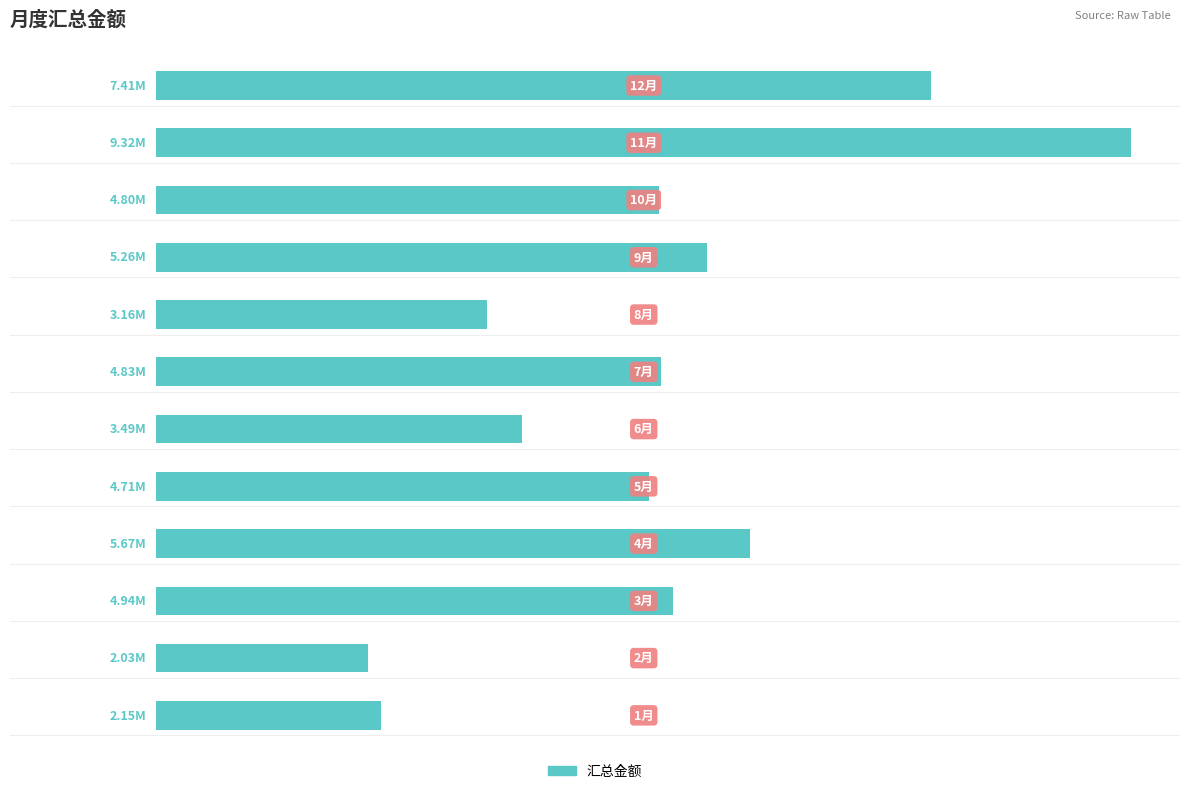

Are the bars horizontal?

Yes